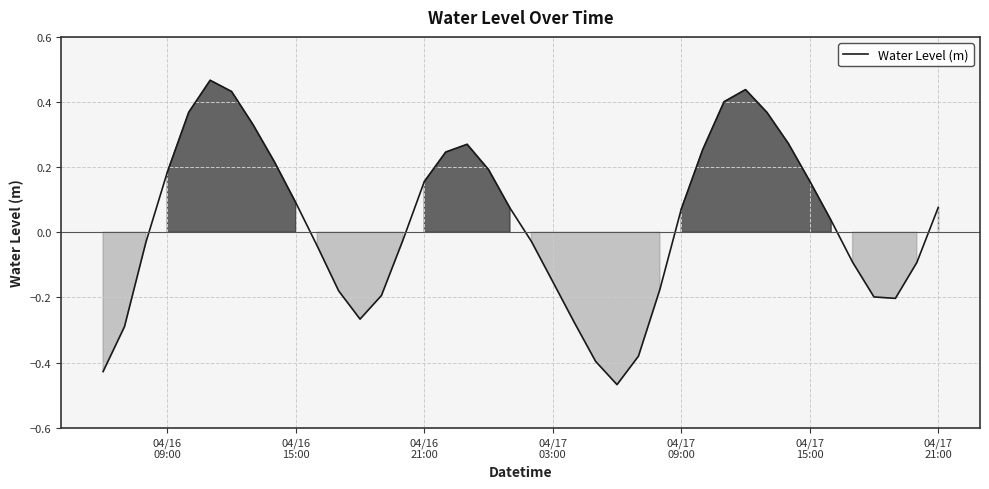

What is the difference between the maximum and minimum values?

0.9